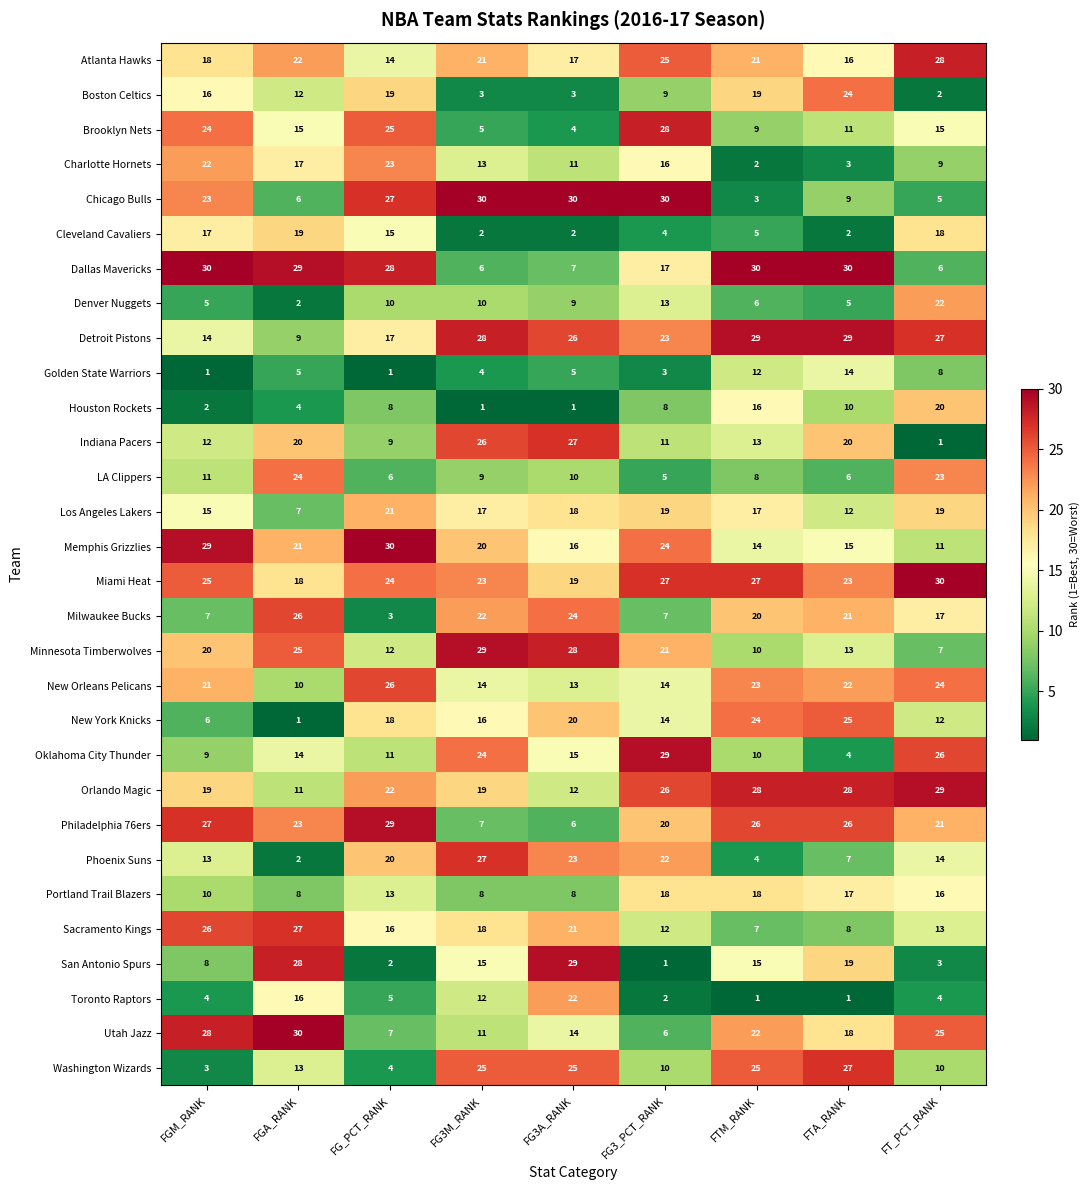

Which category has the lowest value in the Utah Jazz series?

FG3_PCT_RANK